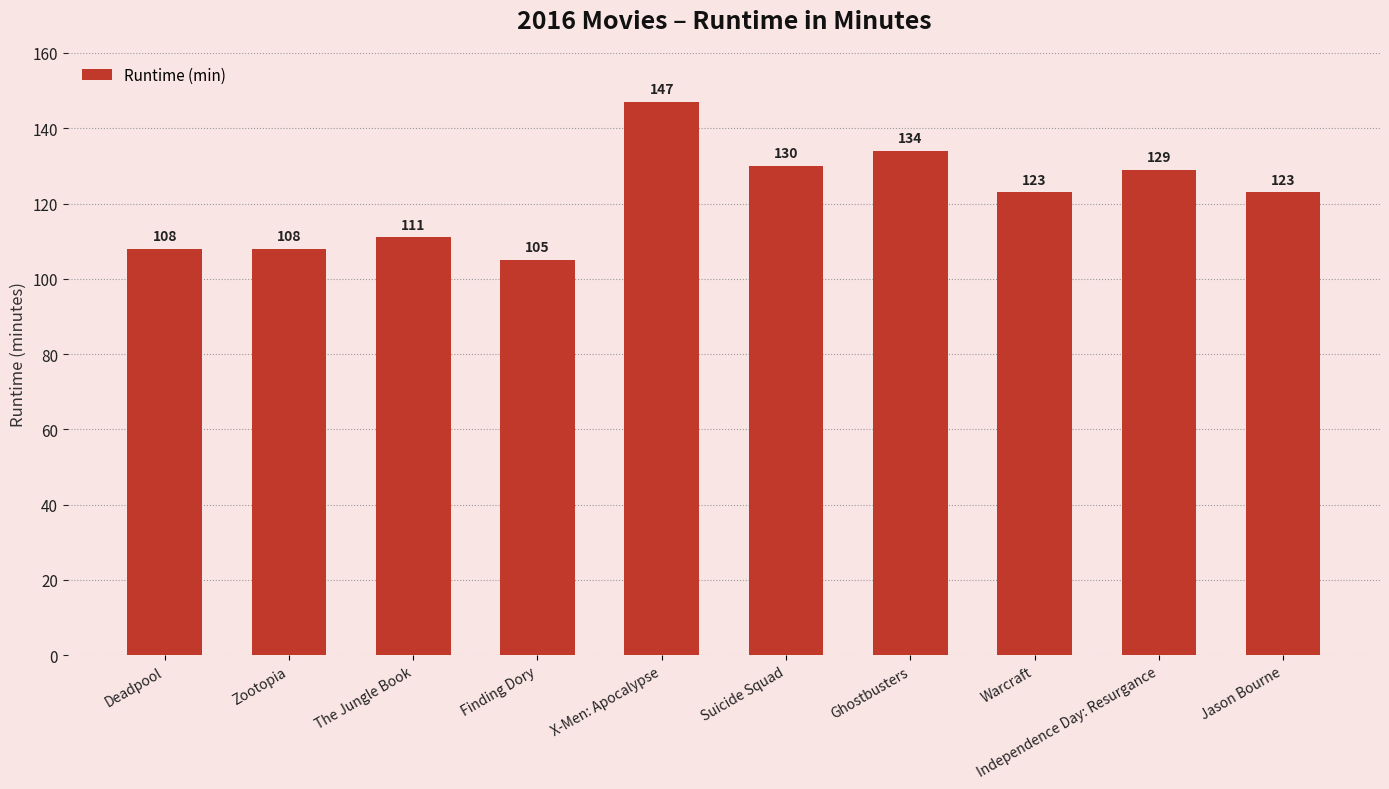

Reading right to left, what are all the values shown in this chart?

Jason Bourne=123	Independence Day: Resurgance=129	Warcraft=123	Ghostbusters=134	Suicide Squad=130	X-Men: Apocalypse=147	Finding Dory=105	The Jungle Book=111	Zootopia=108	Deadpool=108